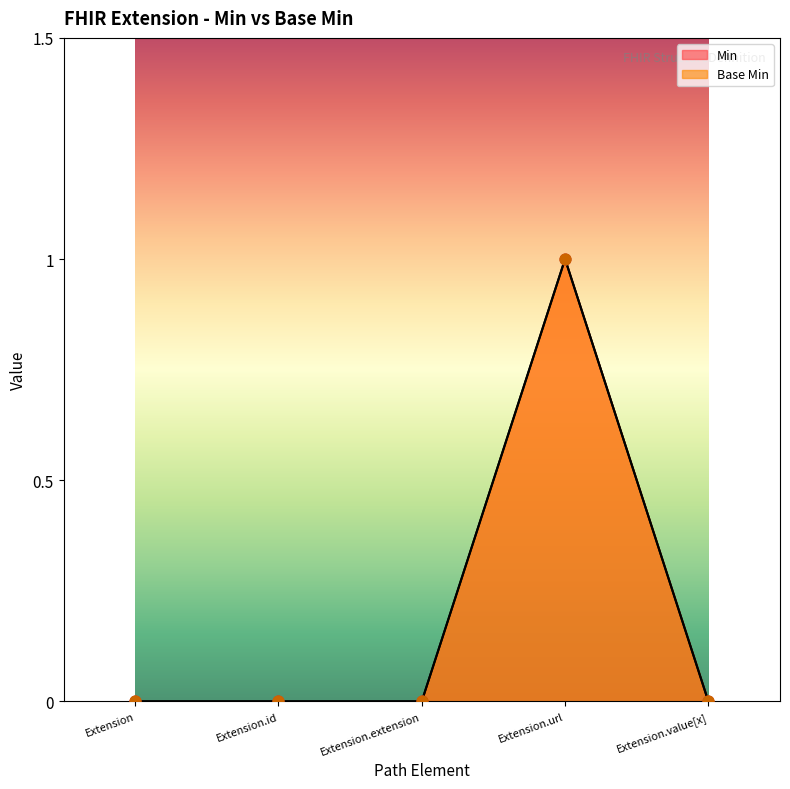

Which series reaches the maximum Y coordinate?

Base Min